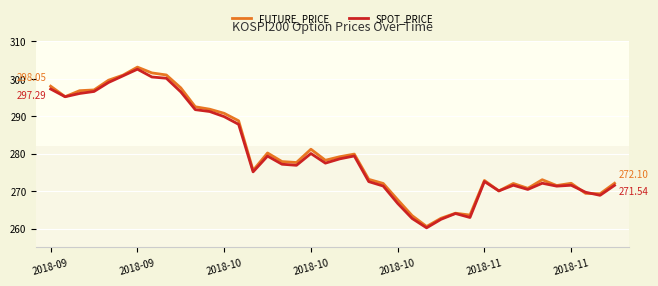

How many lines are shown in the chart?

2